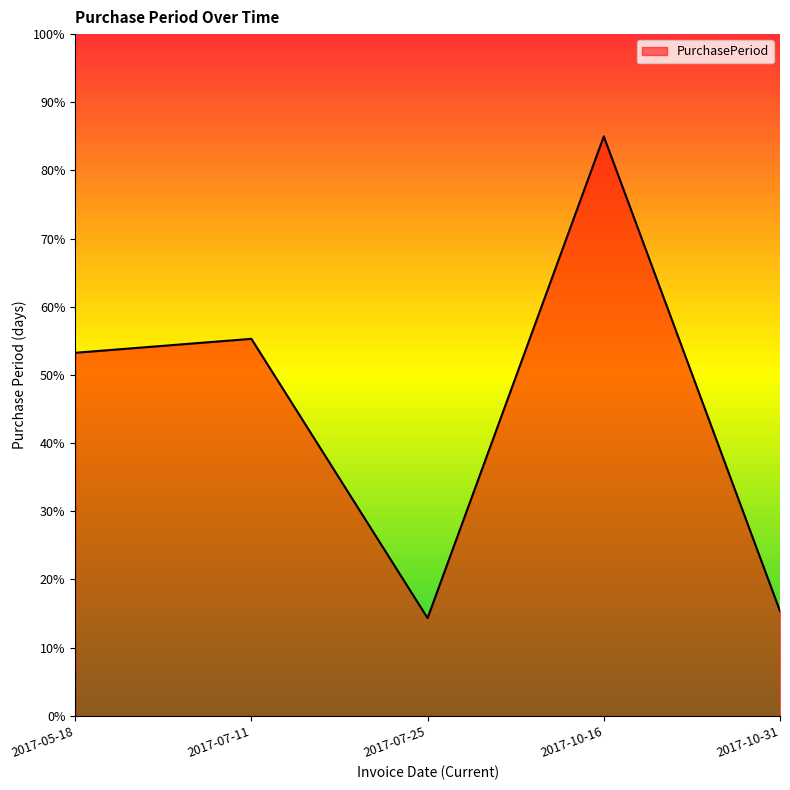

At which label is the value closest to 49?

2017-05-18